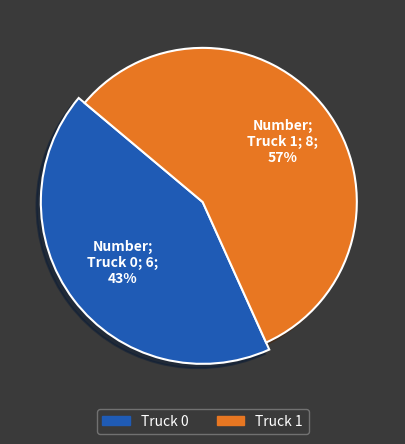

What percentage do Truck 0 and Truck 1 together represent?

100.0%